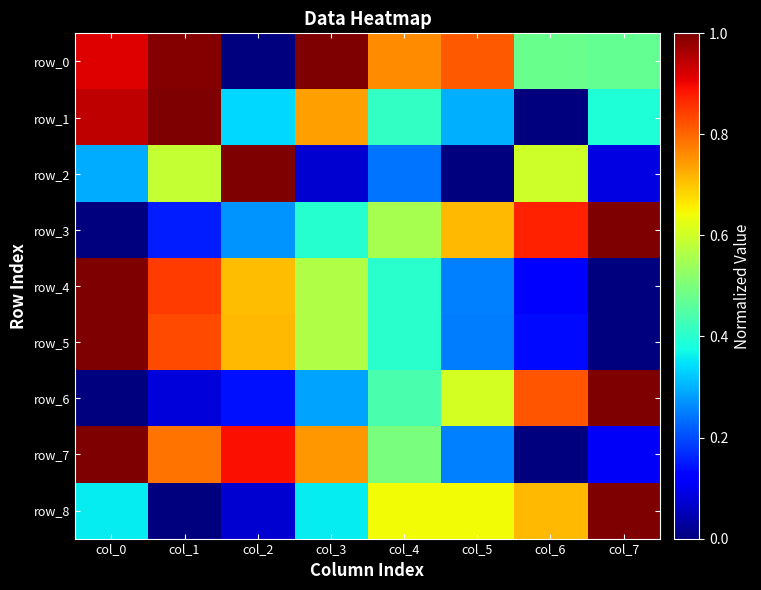

What is the sum of the row_0 values at col_0 and col_3?

1.9